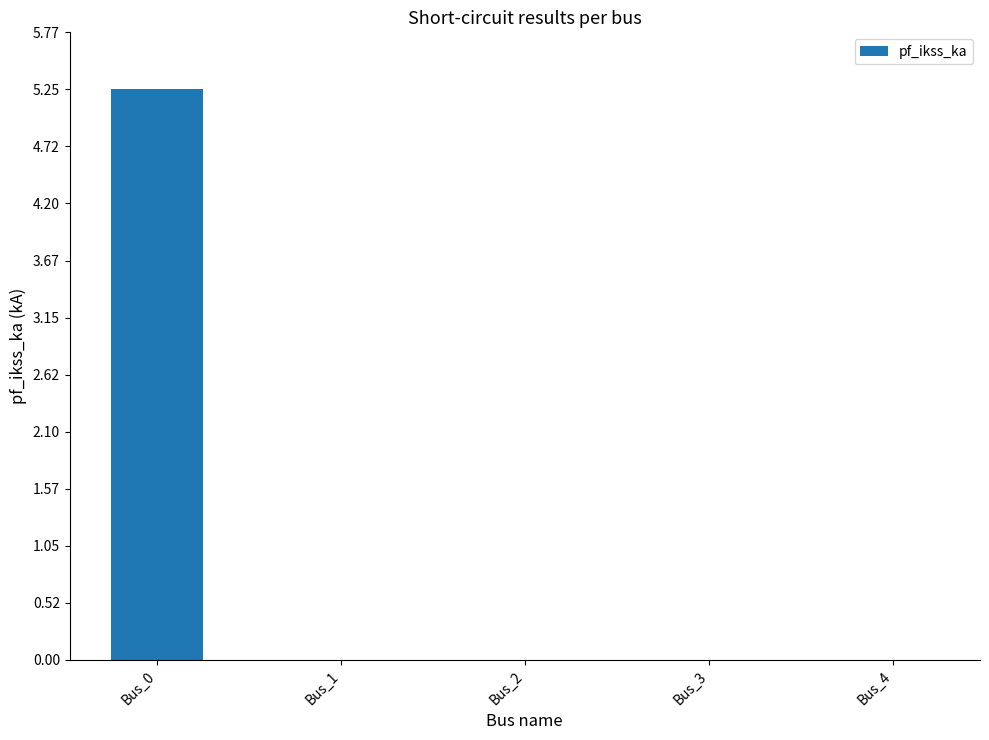

What is the greatest value displayed?

5.2